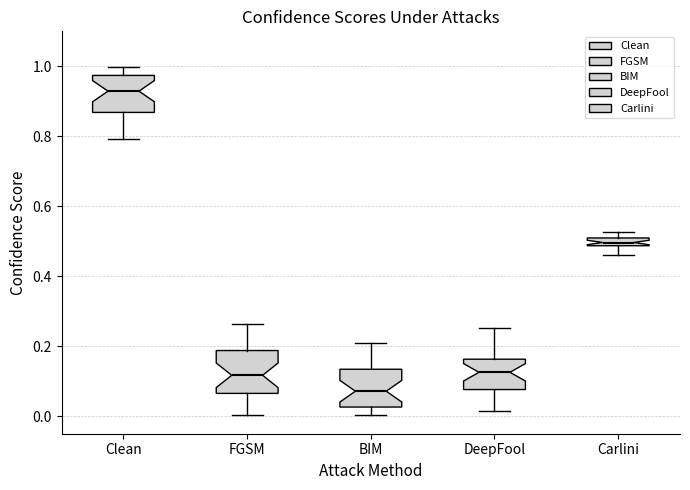

Where does the upper whisker of the box for DeepFool end on the y-axis? The values are not printed on the chart, so give them approximately, as read against the axis.

0.26